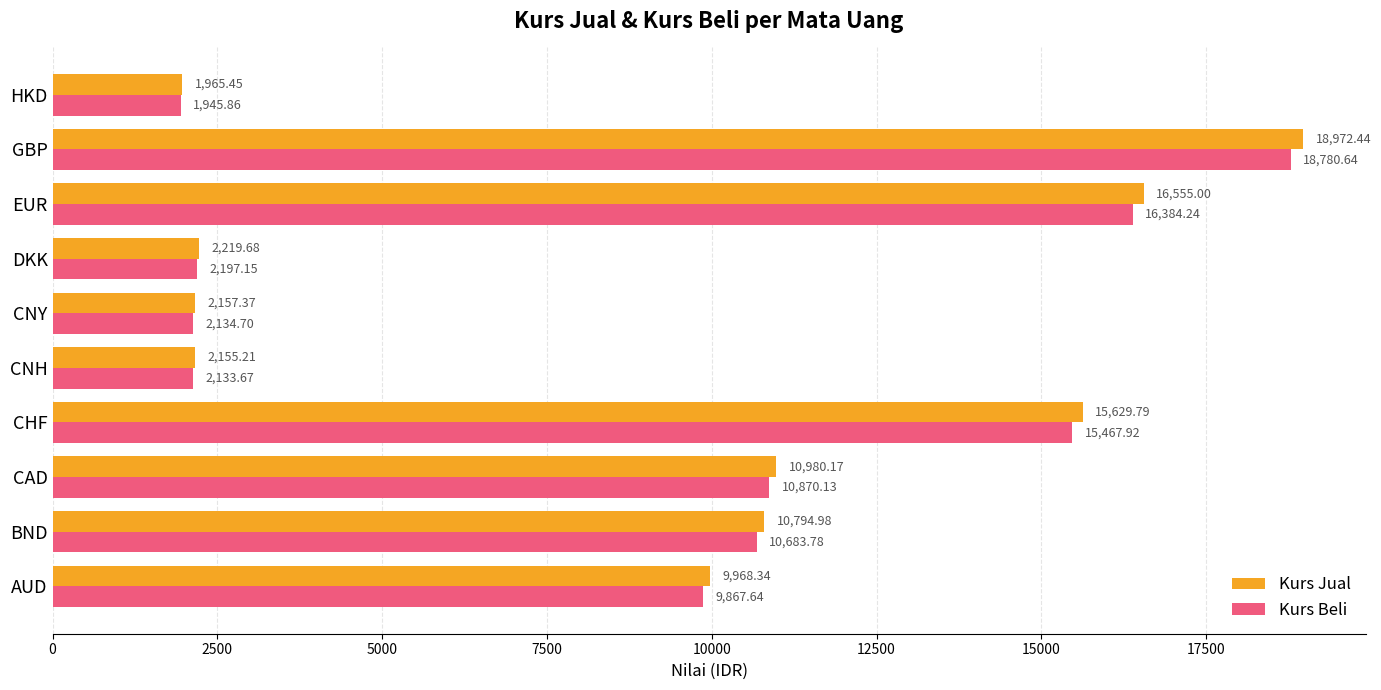

What is the spread (max minus min) of values at AUD?

100.7